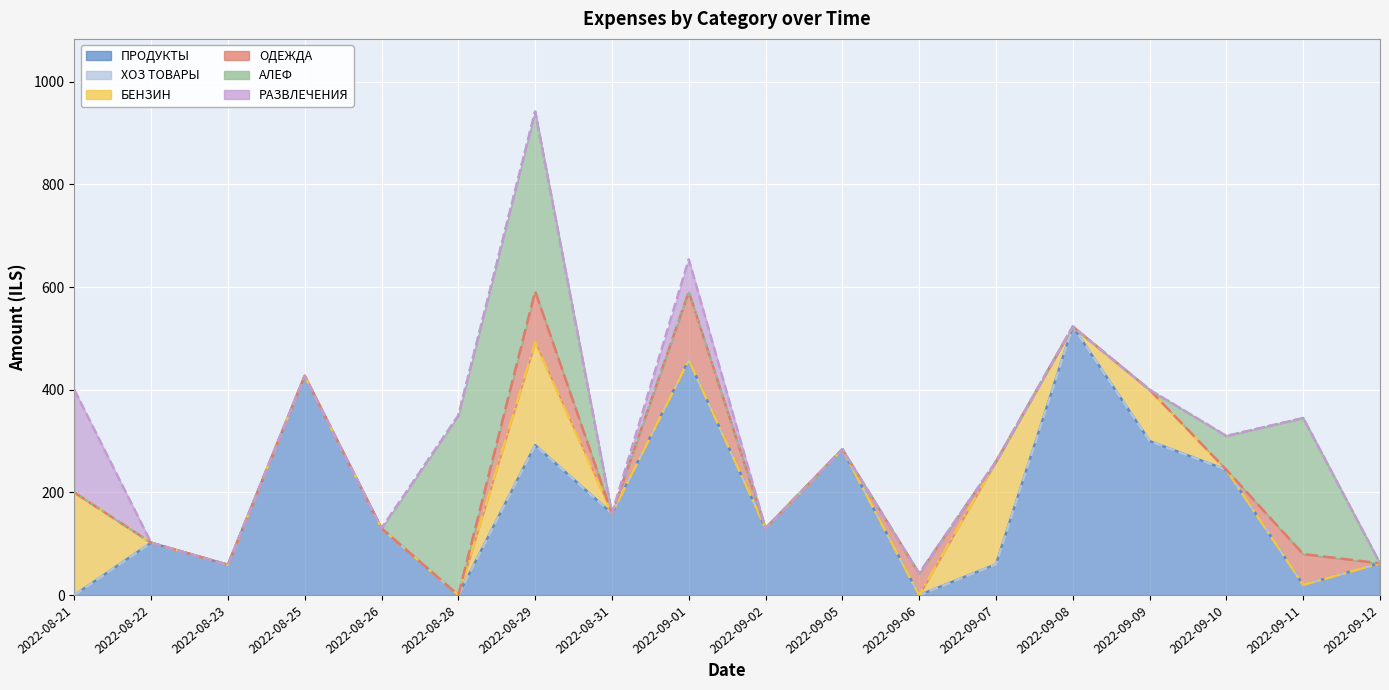

What is the difference between the highest and lowest values at 2022-08-21?

200